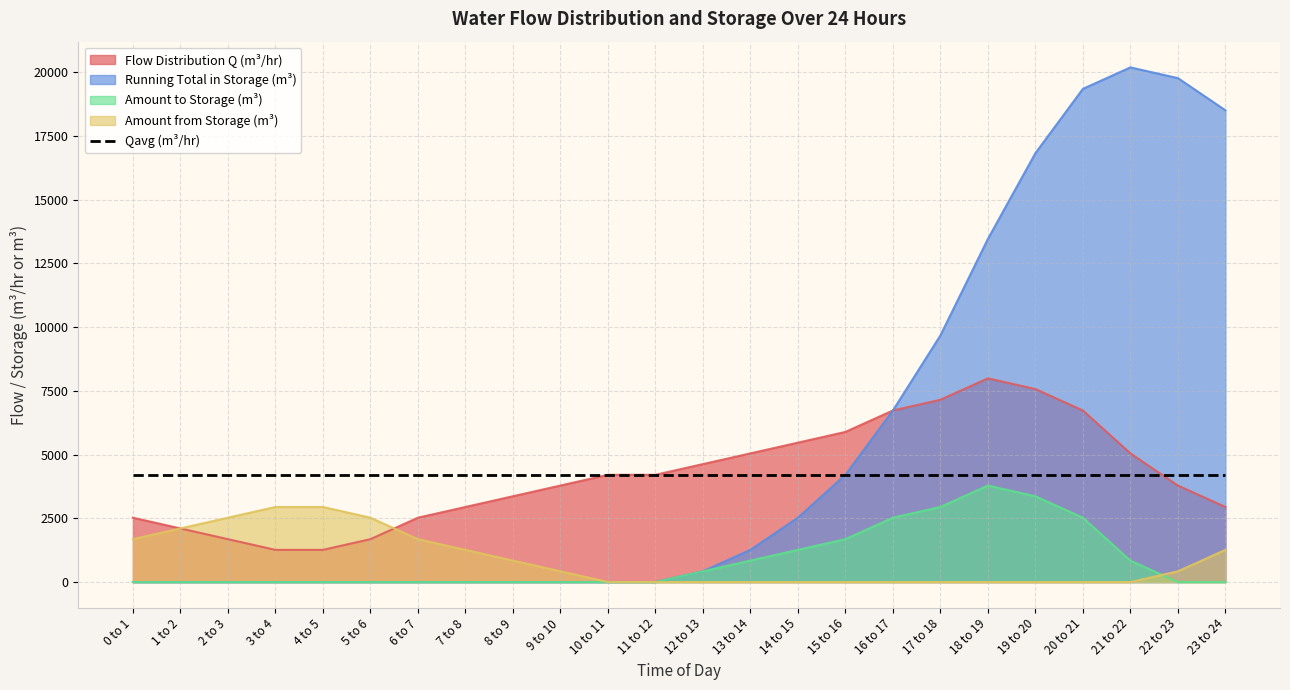

What is the total value across all series at 5 to 6?

8410.9